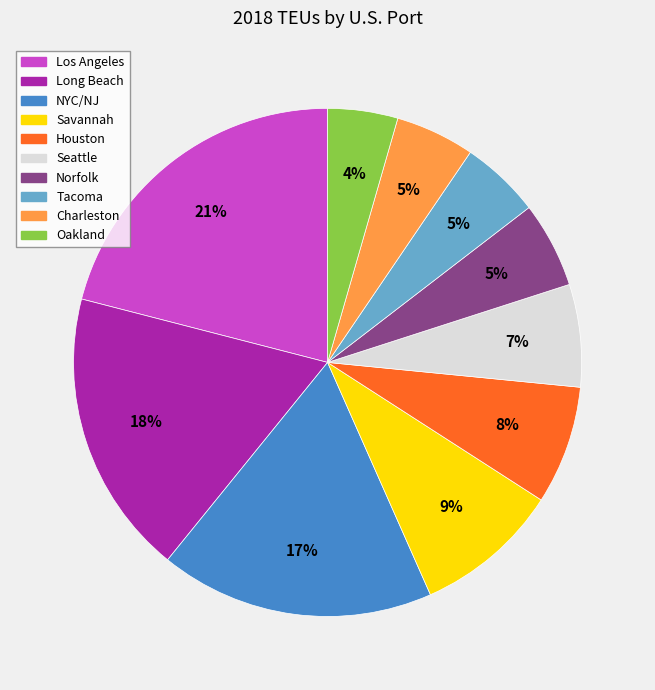

To the nearest percent, what percentage of the pie is NYC/NJ?

17%